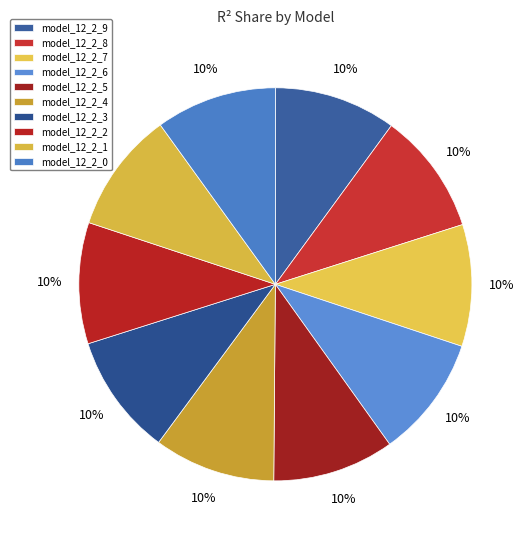

Which slice is the smallest?

model_12_2_0